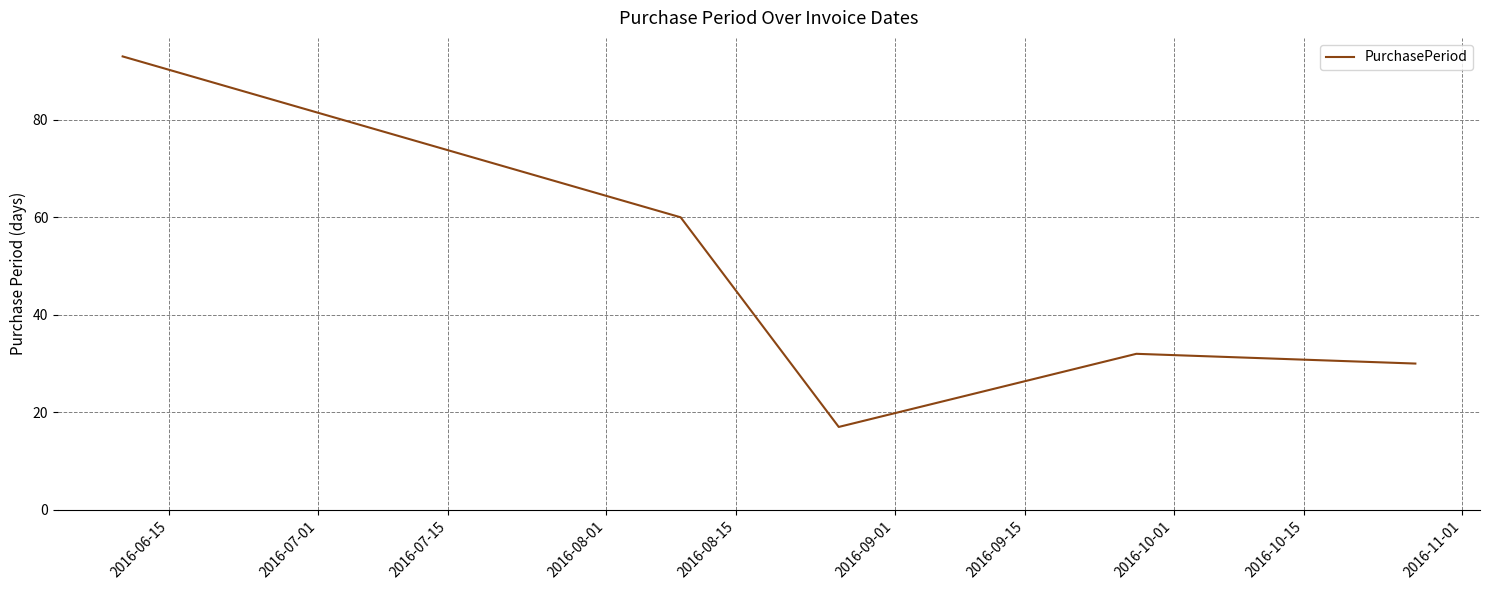

How many interior local valleys (lower than both neighbors) does the data have?

1